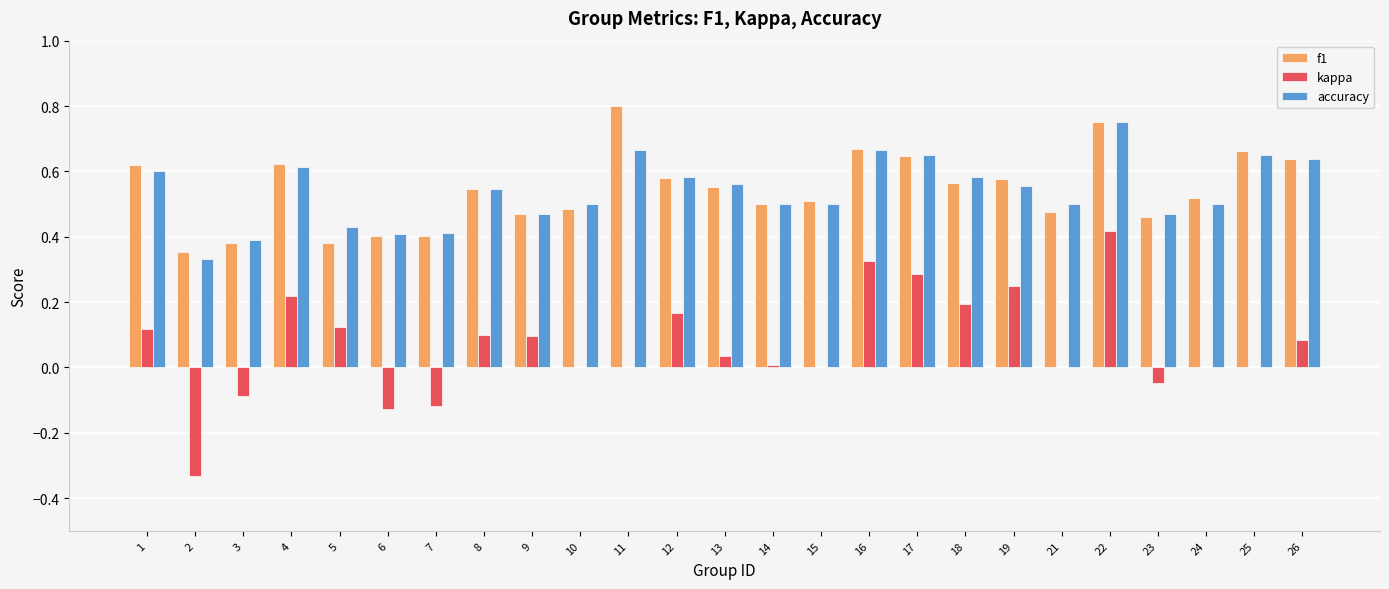

Which series has the widest spread of values?

kappa